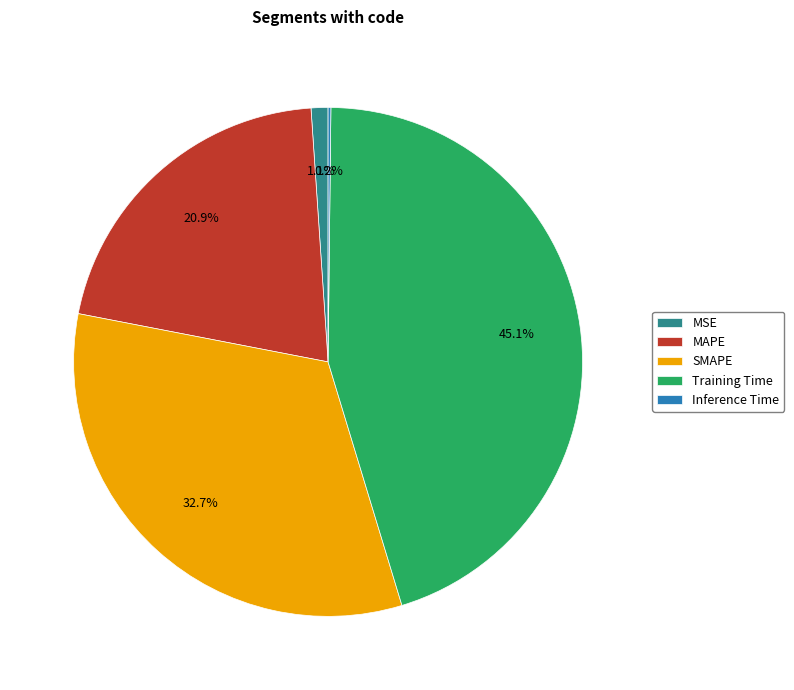

Combined, do MSE and Training Time account for over 50%?

No